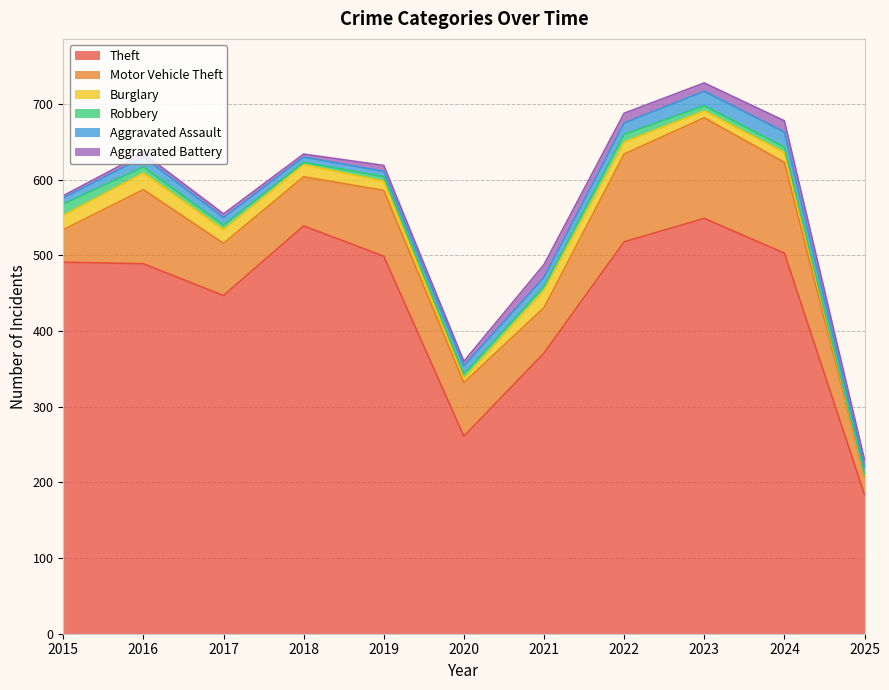

At which category does the chart reach its minimum across all series?

2025